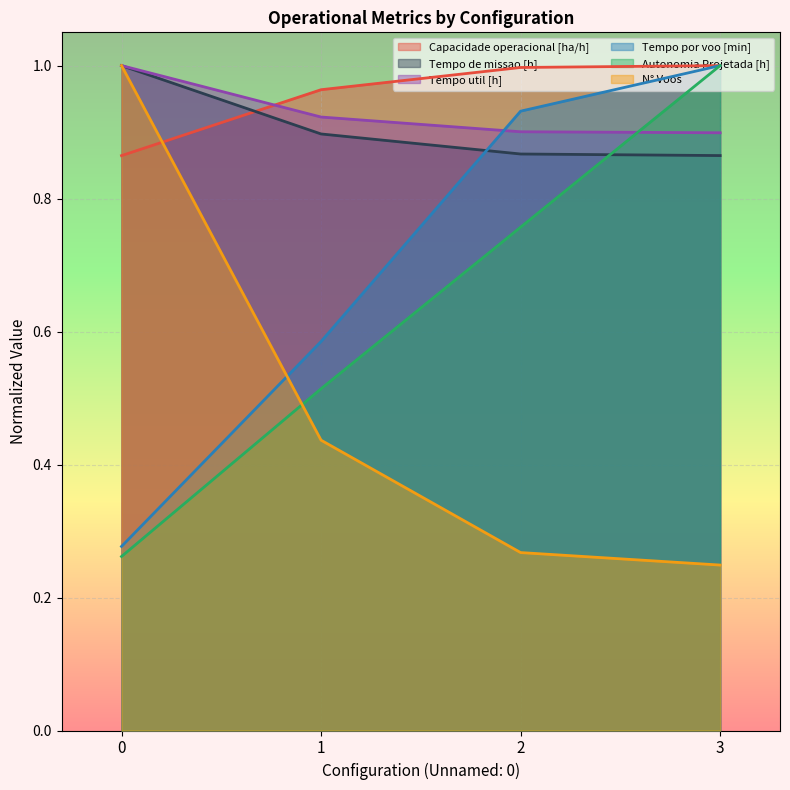

What is the sum of all Autonomia Projetada [h] values?

2.5